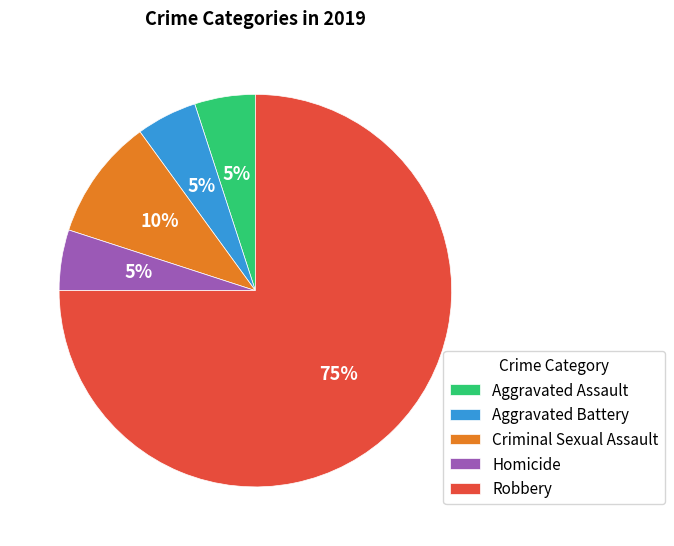

Is there a majority slice in this chart?

Yes